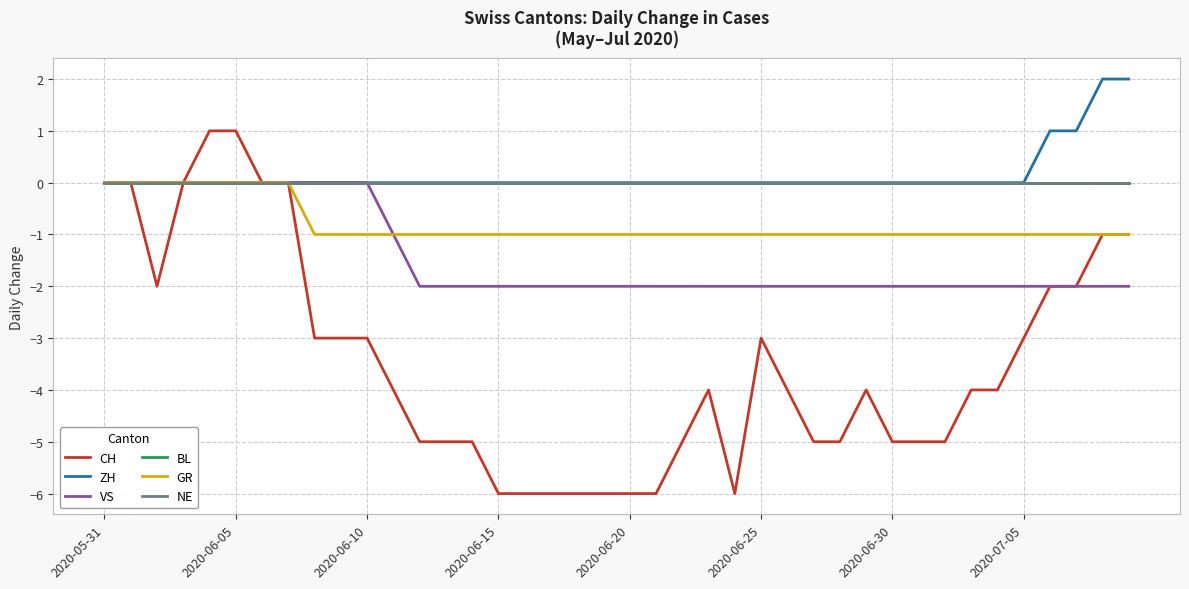

Reading left to right, transcribe all the data shown in this chart.

CH: 0	0	-2	0	1	1	0	0	-3	-3	-3	-4	-5	-5	-5	-6	-6	-6	-6	-6	-6	-6	-5	-4	-6	-3	-4	-5	-5	-4	-5	-5	-5	-4	-4	-3	-2	-2	-1	-1
ZH: 0	0	0	0	0	0	0	0	0	0	0	0	0	0	0	0	0	0	0	0	0	0	0	0	0	0	0	0	0	0	0	0	0	0	0	0	1	1	2	2
VS: 0	0	0	0	0	0	0	0	0	0	0	-1	-2	-2	-2	-2	-2	-2	-2	-2	-2	-2	-2	-2	-2	-2	-2	-2	-2	-2	-2	-2	-2	-2	-2	-2	-2	-2	-2	-2
BL: 0	0	0	0	0	0	0	0	0	0	0	0	0	0	0	0	0	0	0	0	0	0	0	0	0	0	0	0	0	0	0	0	0	0	0	0	0	0	0	0
GR: 0	0	0	0	0	0	0	0	-1	-1	-1	-1	-1	-1	-1	-1	-1	-1	-1	-1	-1	-1	-1	-1	-1	-1	-1	-1	-1	-1	-1	-1	-1	-1	-1	-1	-1	-1	-1	-1
NE: 0	0	0	0	0	0	0	0	0	0	0	0	0	0	0	0	0	0	0	0	0	0	0	0	0	0	0	0	0	0	0	0	0	0	0	0	0	0	0	0